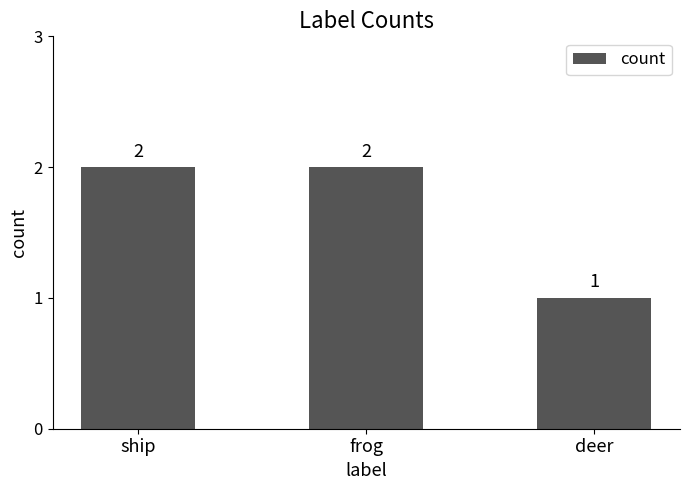

Reading right to left, extract all data points from this chart.

deer=1	frog=2	ship=2